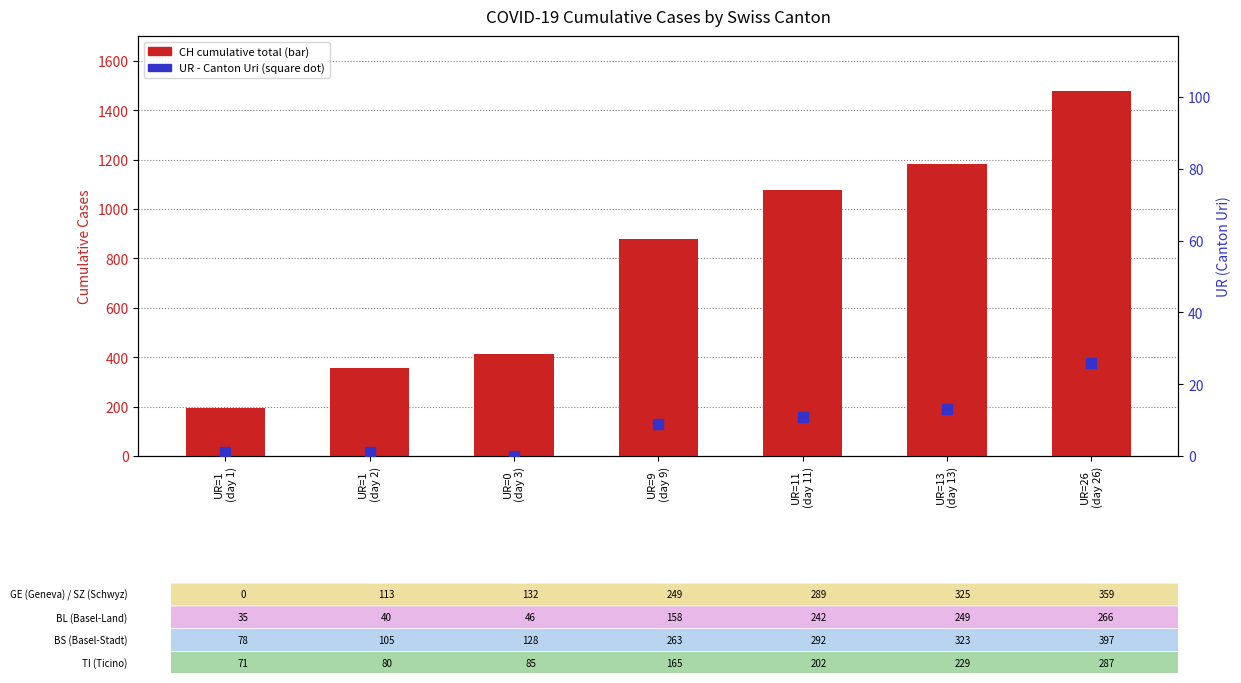

At which category is the sum across all series the highest?

UR=26
(day 26)